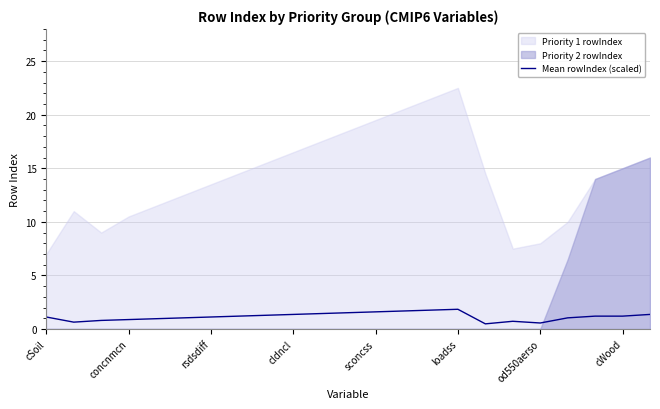

The value of Mean rowIndex (scaled) at cWood is 1.2. True or false?

True